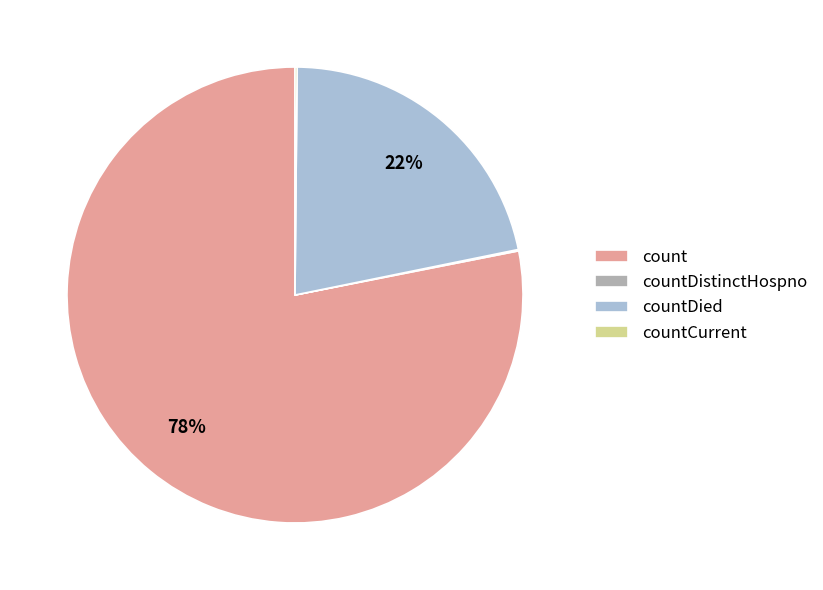

To the nearest percent, what portion does countDied represent?

22%